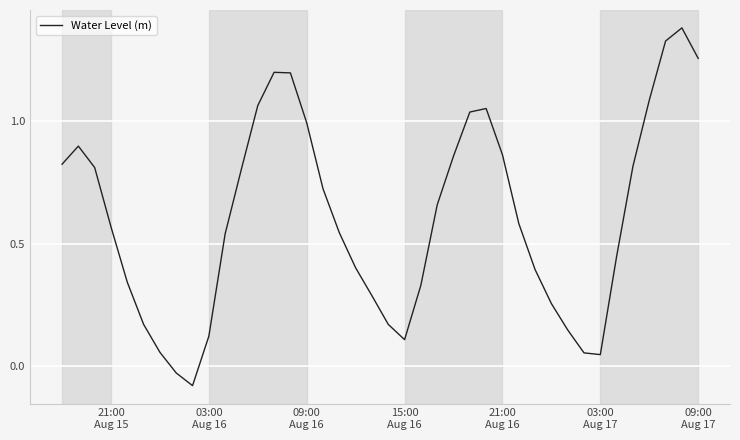

How many points are higher than both their immediate neighbors (excluding endpoints)?

4